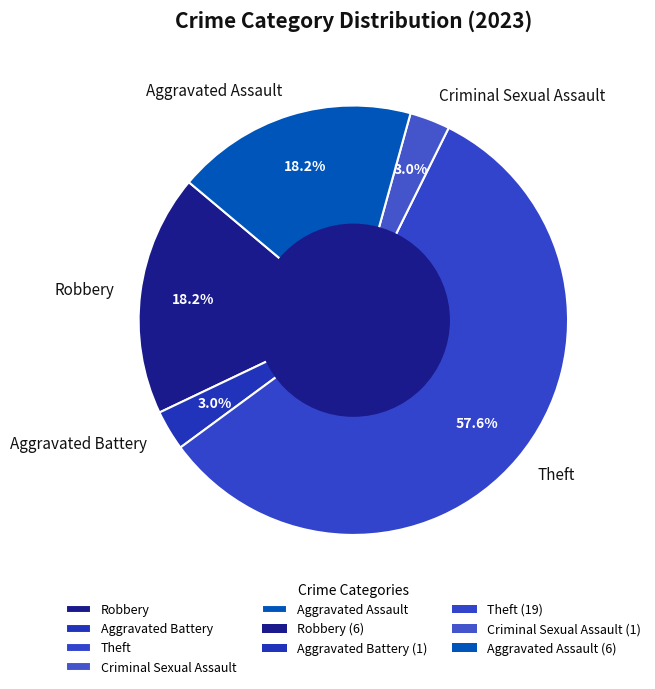

Which slice represents more than half of the pie?

Theft